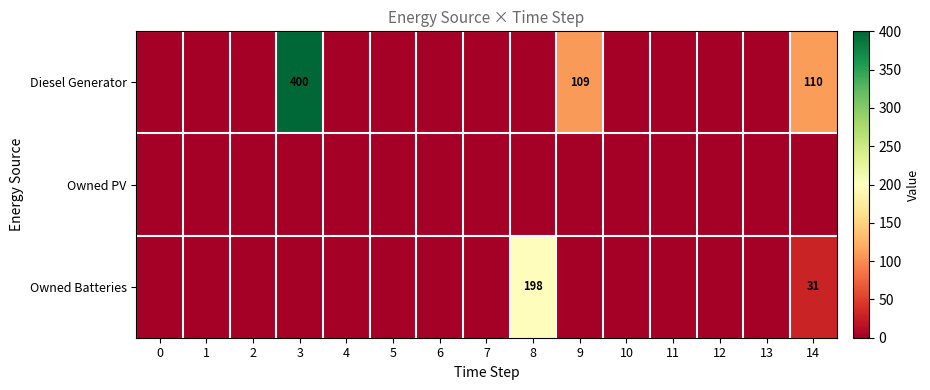

The Diesel Generator series shows 110 at 14. True or false?

True